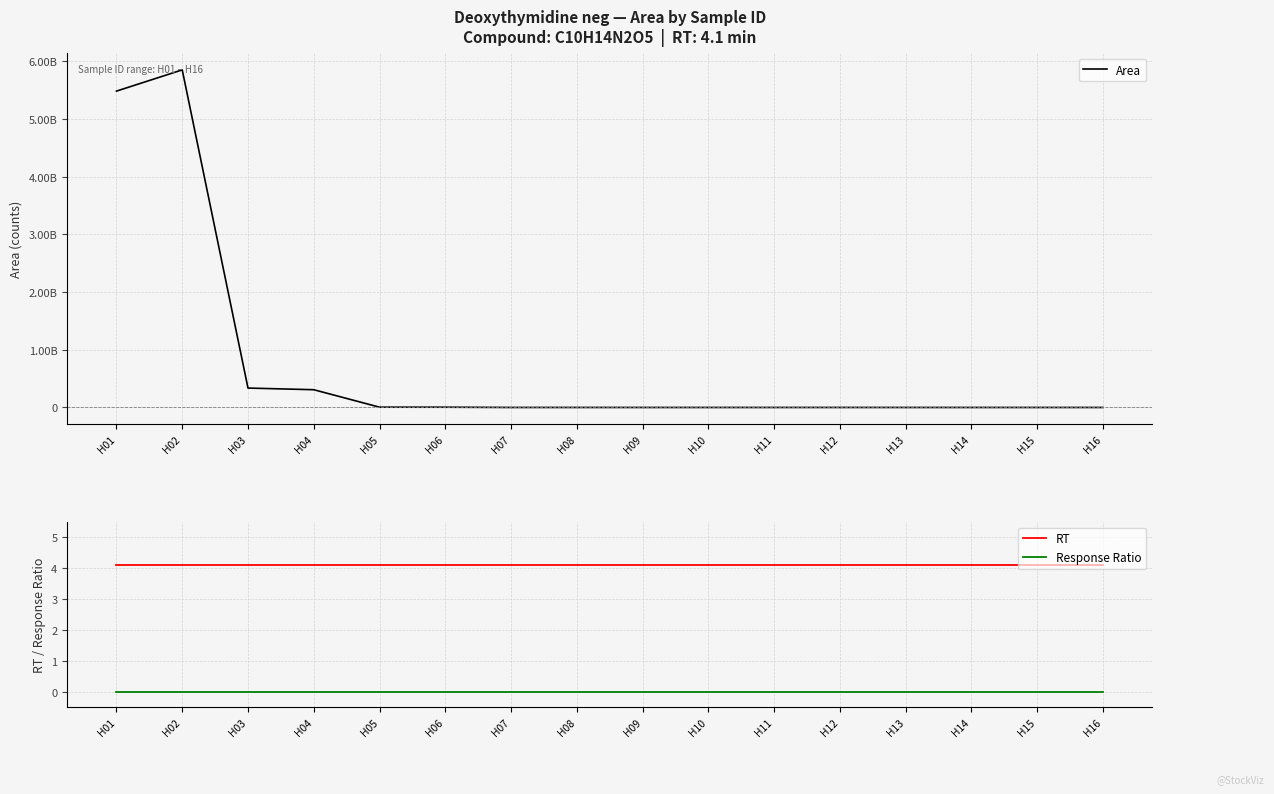

At which category does Area reach its first local peak?

H02